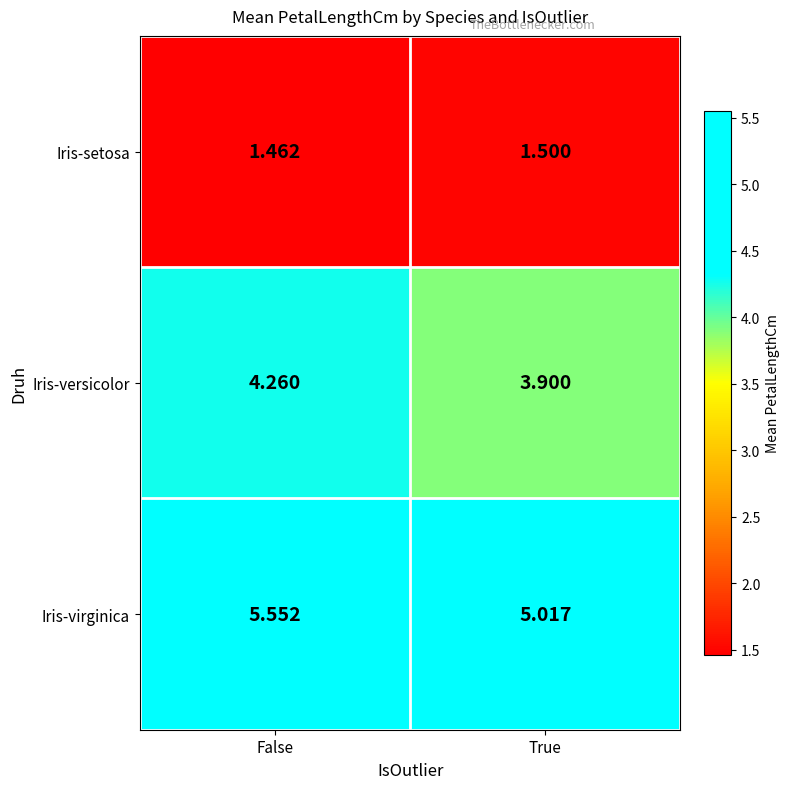

At which category does the chart reach its peak across all series?

False